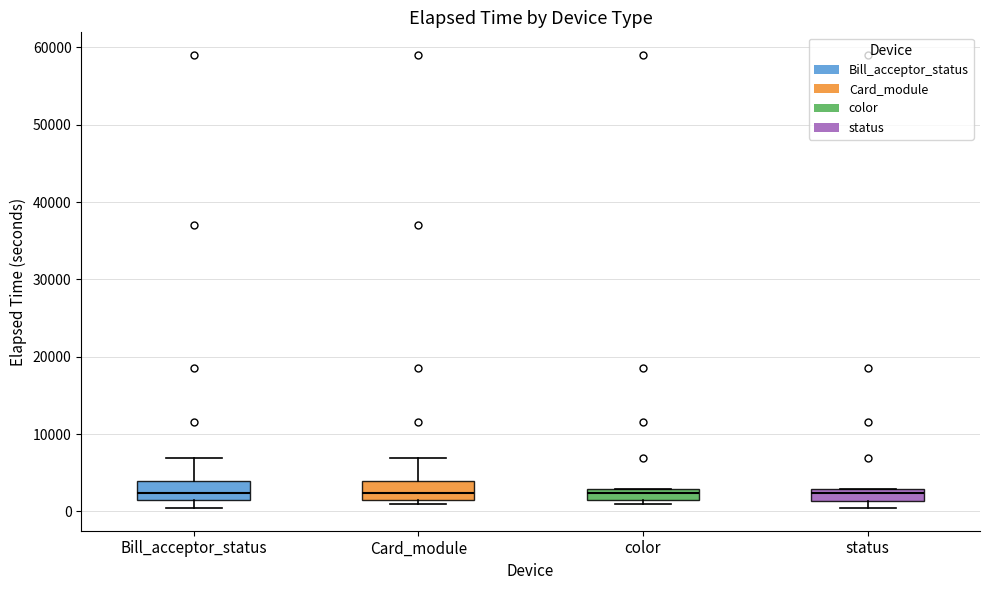

Where is the upper edge of the box for Card_module on the y-axis? The values are not printed on the chart, so give them approximately, as read against the axis.

4000